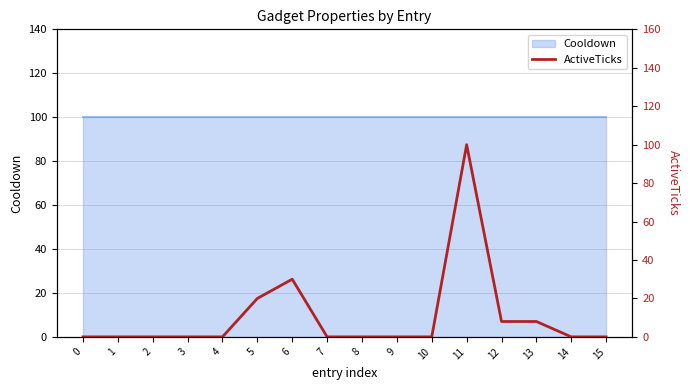

True or false: there are more than 2 points higher than both neighbors.

False